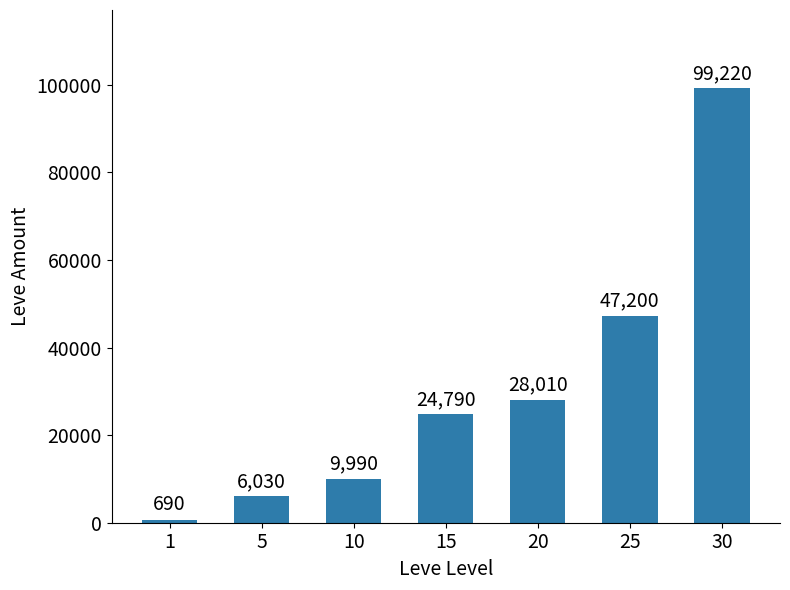

True or false: the data shows 690 at 1.

True